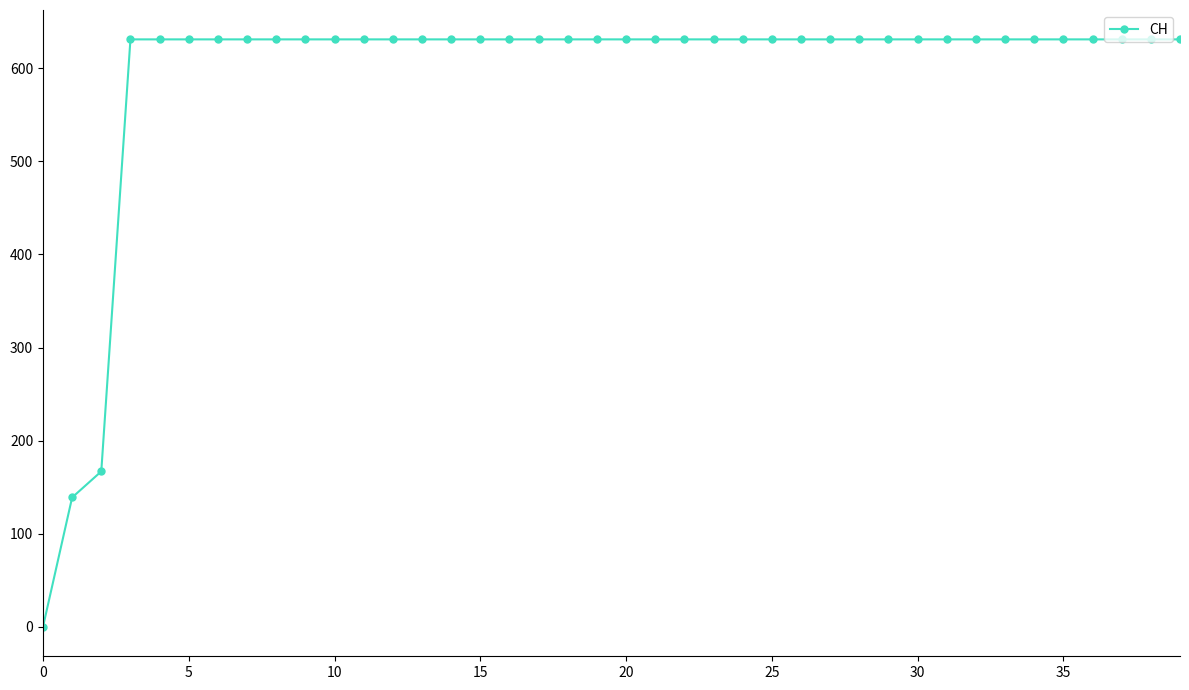

What is the value of the 14th point from the left?

631